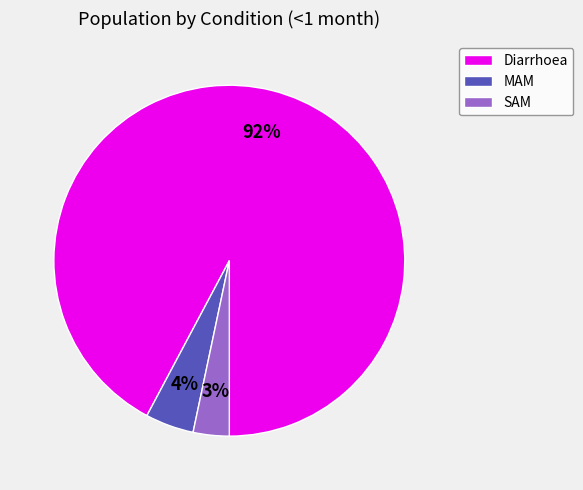

The Diarrhoea slice represents 98% of the pie. True or false?

False